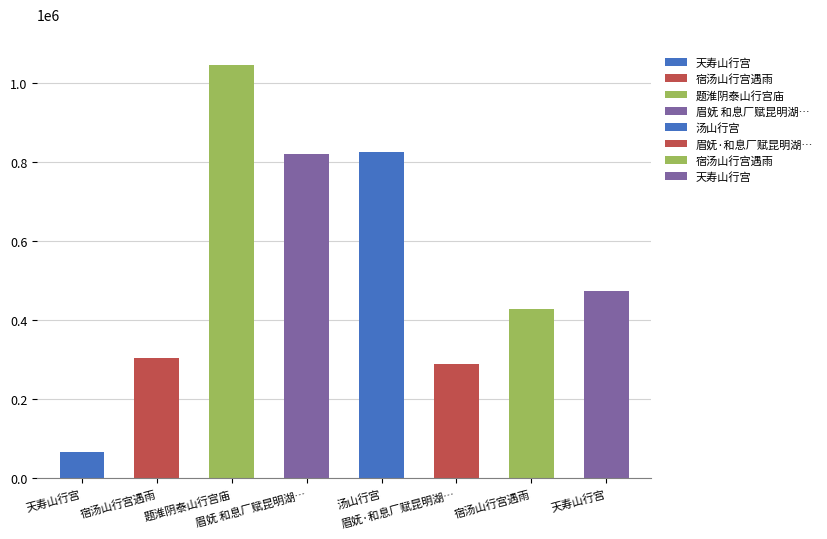

Does the chart contain any negative values?

No